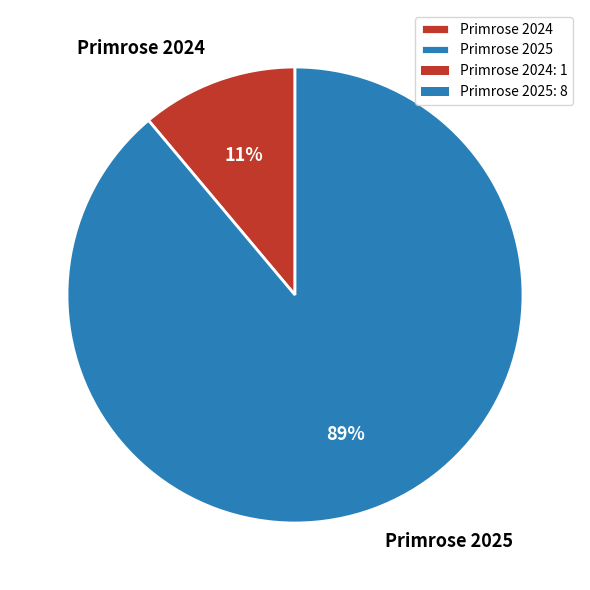

What is the smallest slice in the pie chart?

Primrose 2024